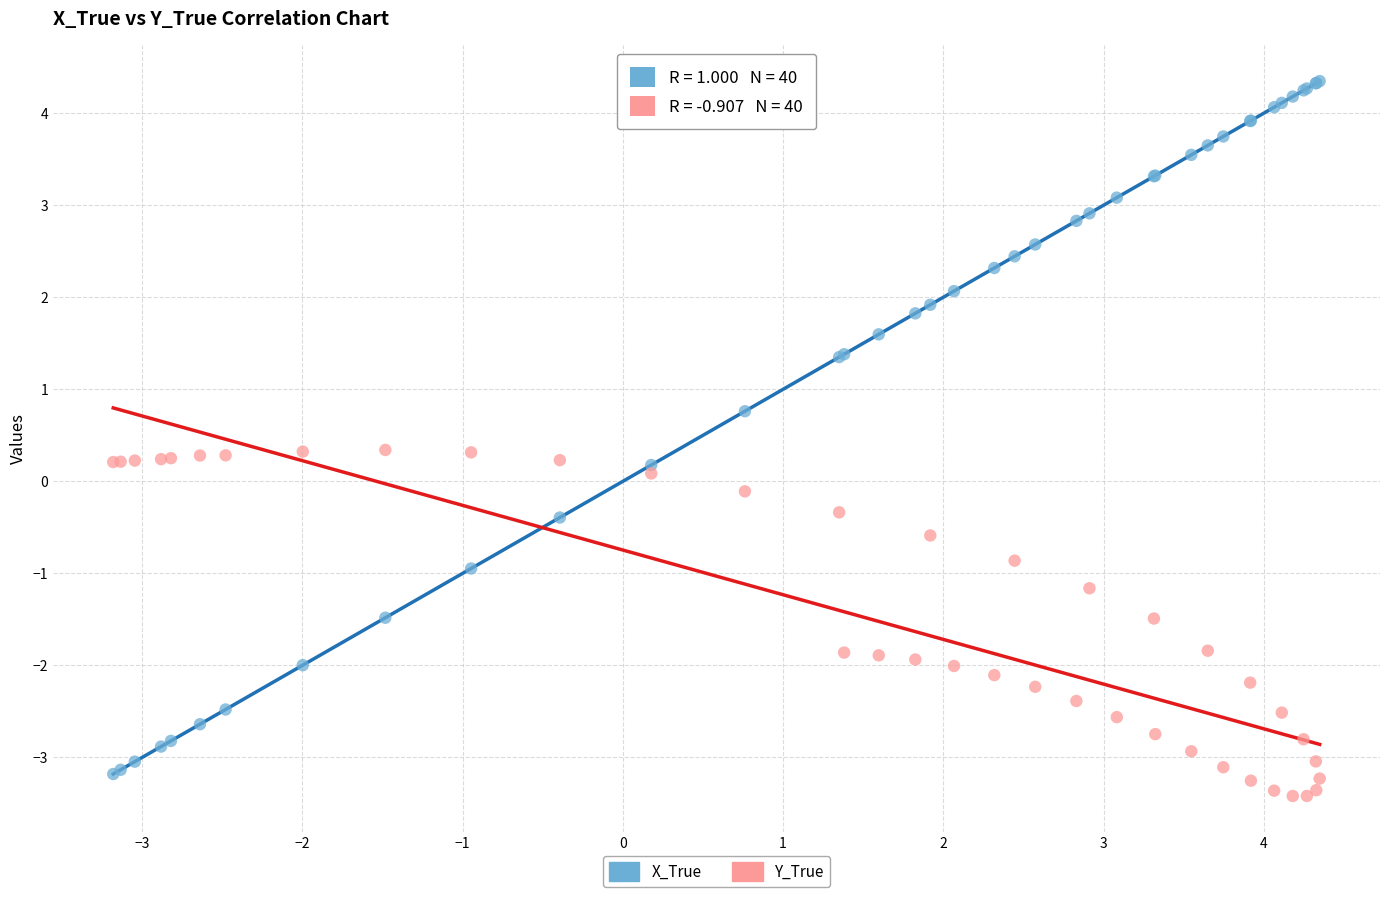

Which series has the widest spread of Y values?

X_True